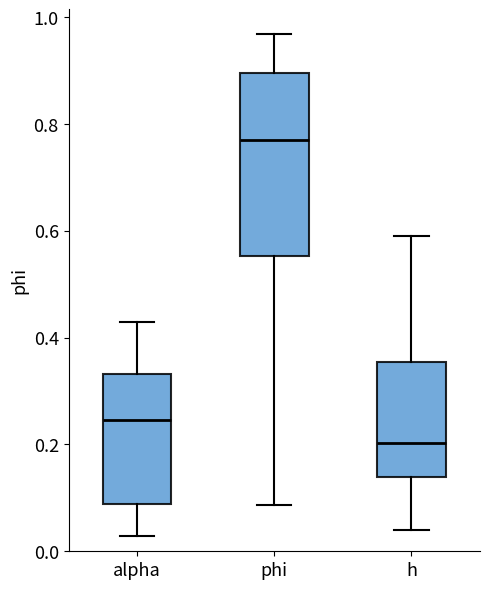

Reading left to right, transcribe this box plot: for each box, give where its median line is, the range the box spans, and where its two whiskers end, as read against the y-axis. The values are not printed on the chart, so give them approximately, as read against the axis.

alpha: median 0.24, box 0.08 to 0.34, whiskers 0.02 to 0.42
phi: median 0.76, box 0.56 to 0.90, whiskers 0.08 to 0.96
h: median 0.20, box 0.14 to 0.36, whiskers 0.04 to 0.60